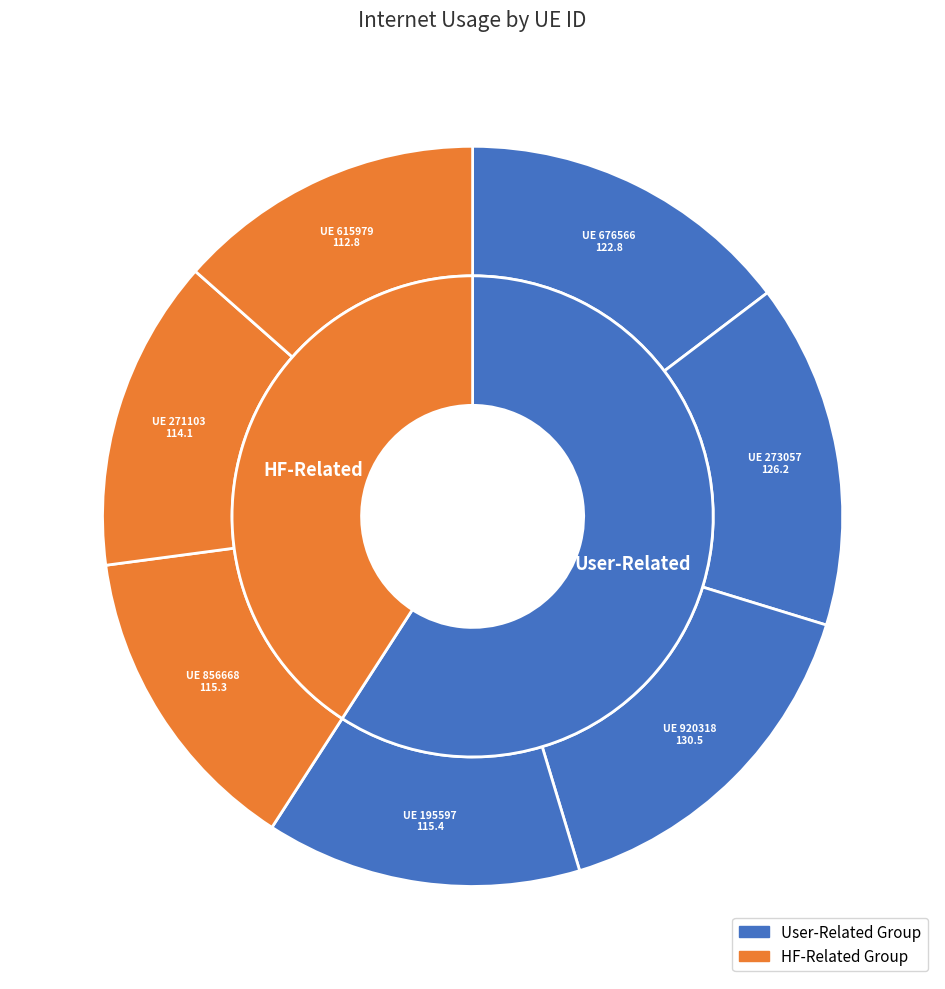

Is the sum of 195597 and 856668 greater than half?

No